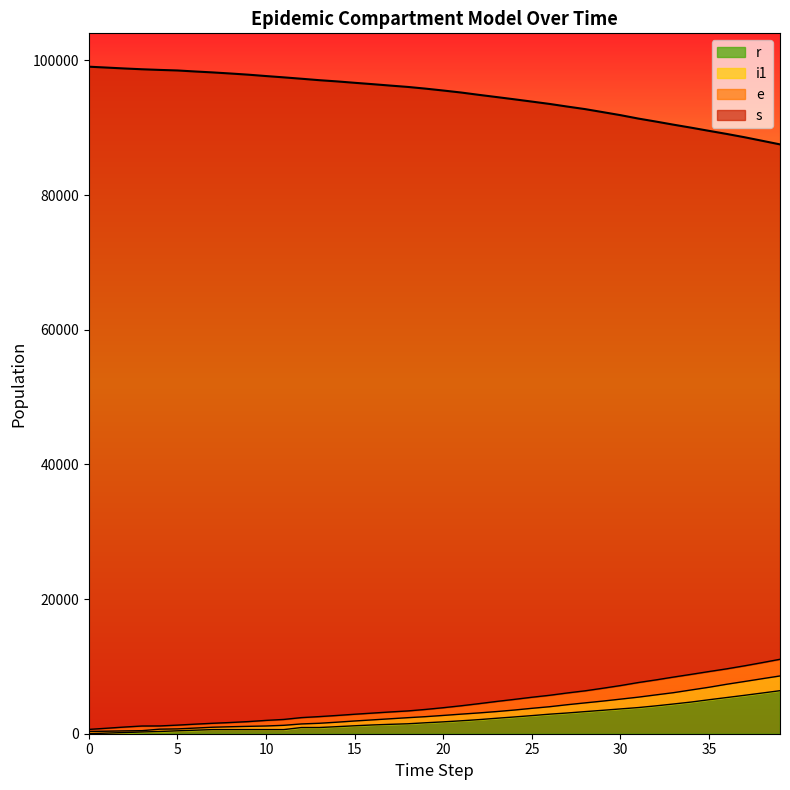

True or false: e and i1 intersect in this chart.

False